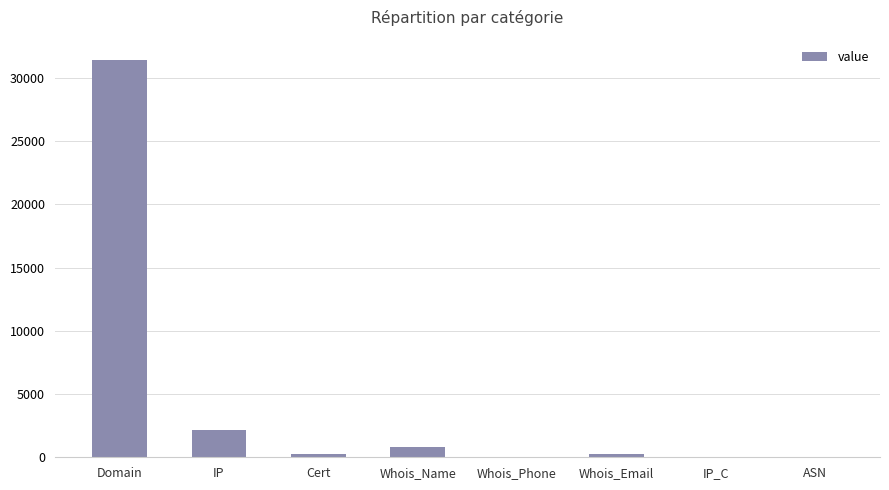

Which category has the highest value across all series?

Domain